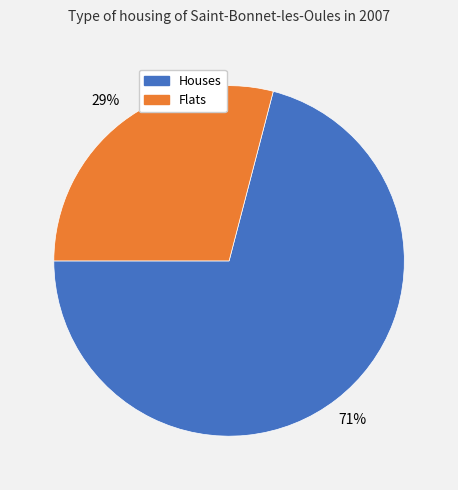

Does any single category account for the majority?

Yes